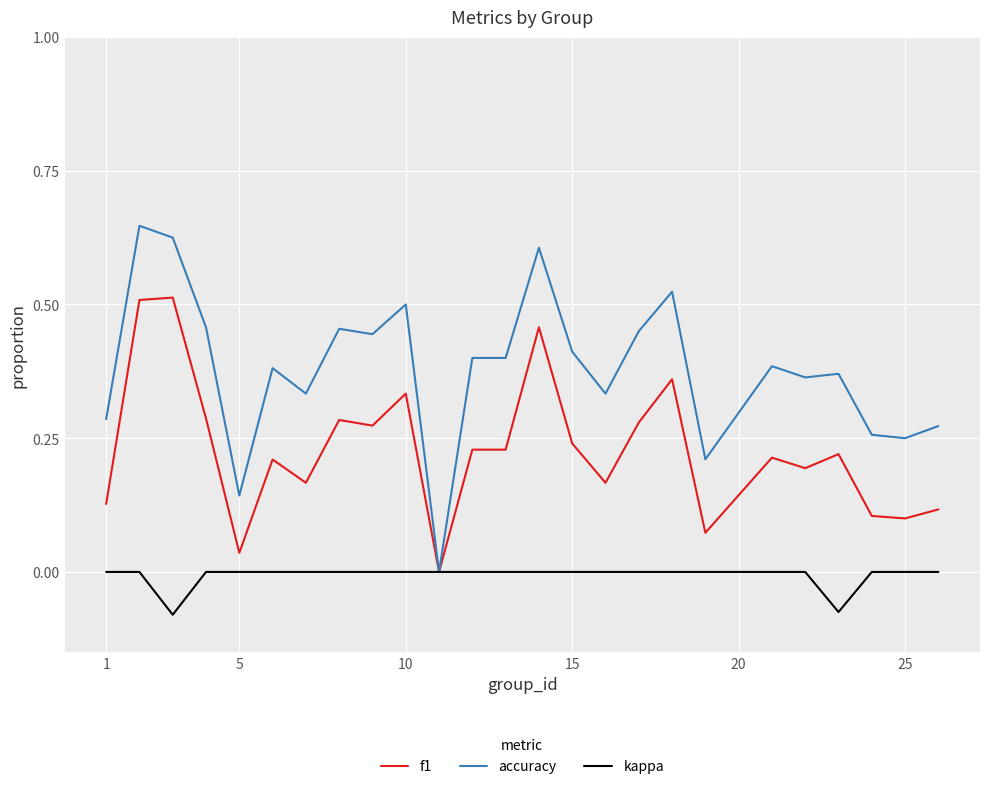

List the series in order of their overall mean, lowest first.

kappa, f1, accuracy